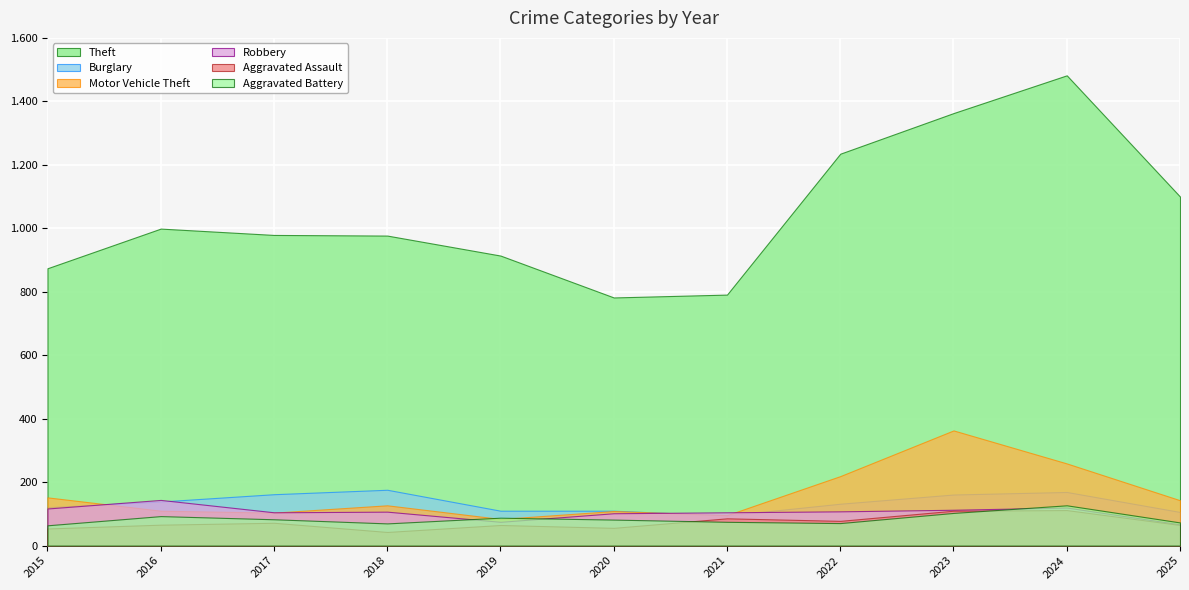

Is the value of Burglary at 2025 greater than the value of Theft at 2022?

No